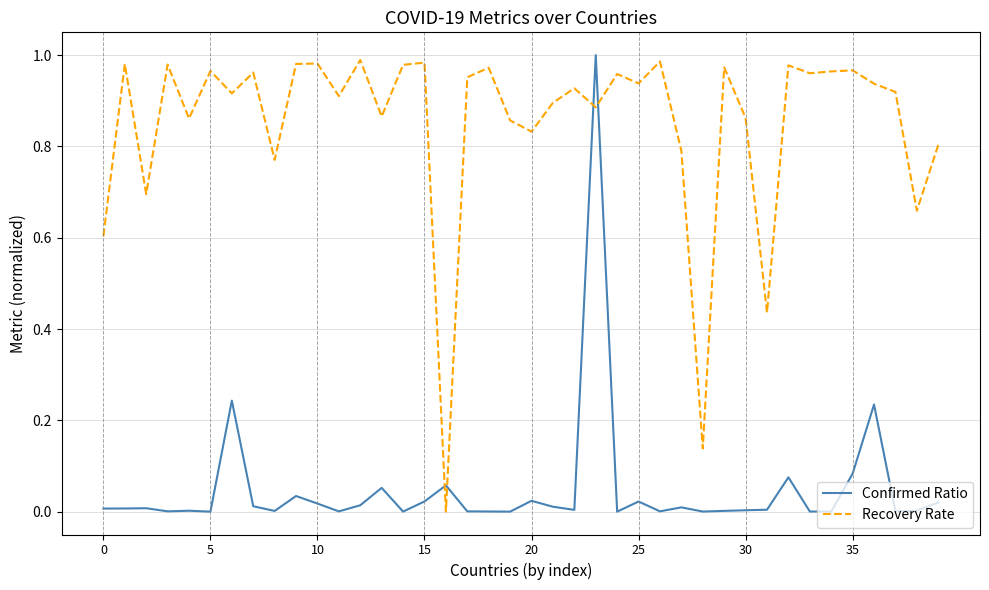

True or false: Recovery Rate and Confirmed Ratio intersect in this chart.

True